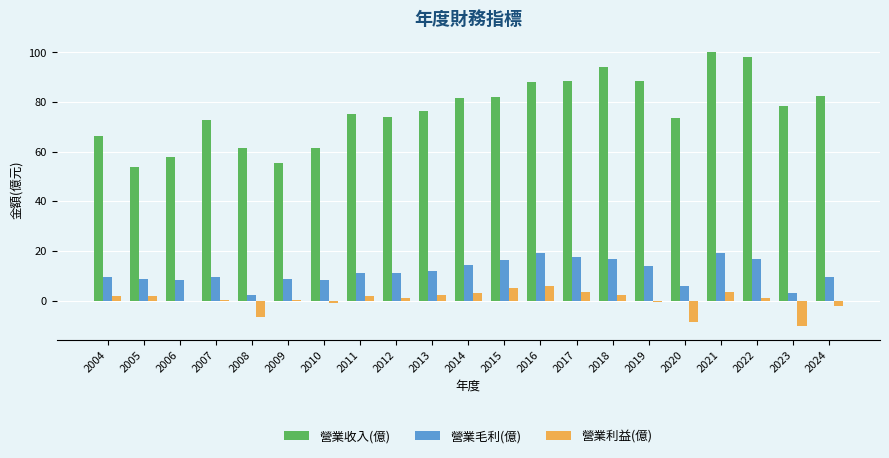

Between 2004 and 2016, which series saw the biggest shift?

營業收入(億)